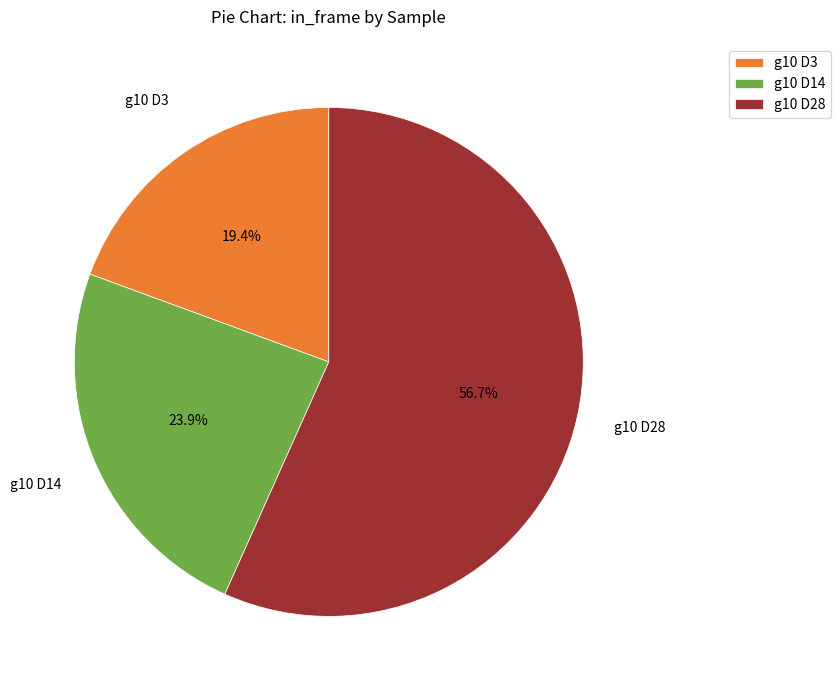

What is the ratio of the value at g10 D14 to the value at g10 D28?

0.4